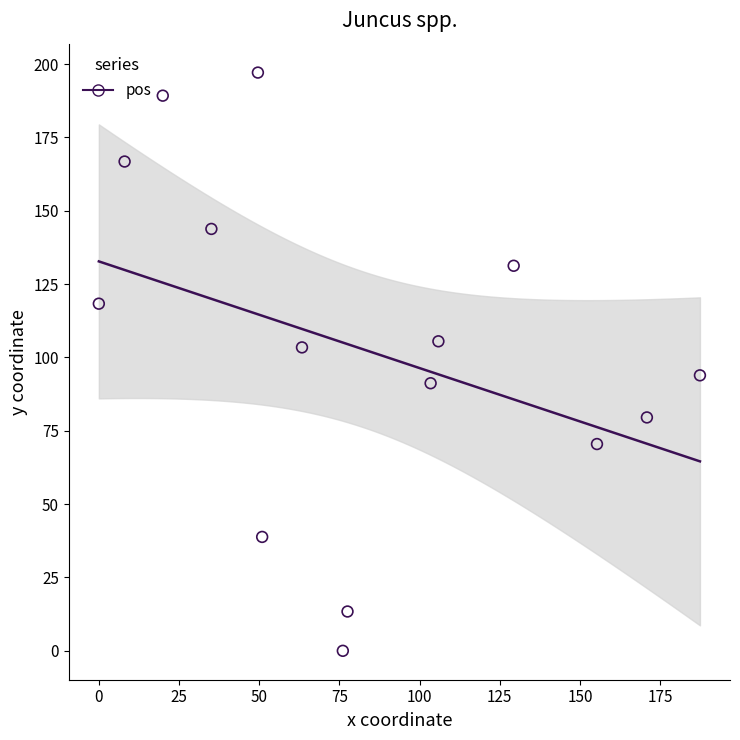

What is the range of X values (max minus min)?

187.4